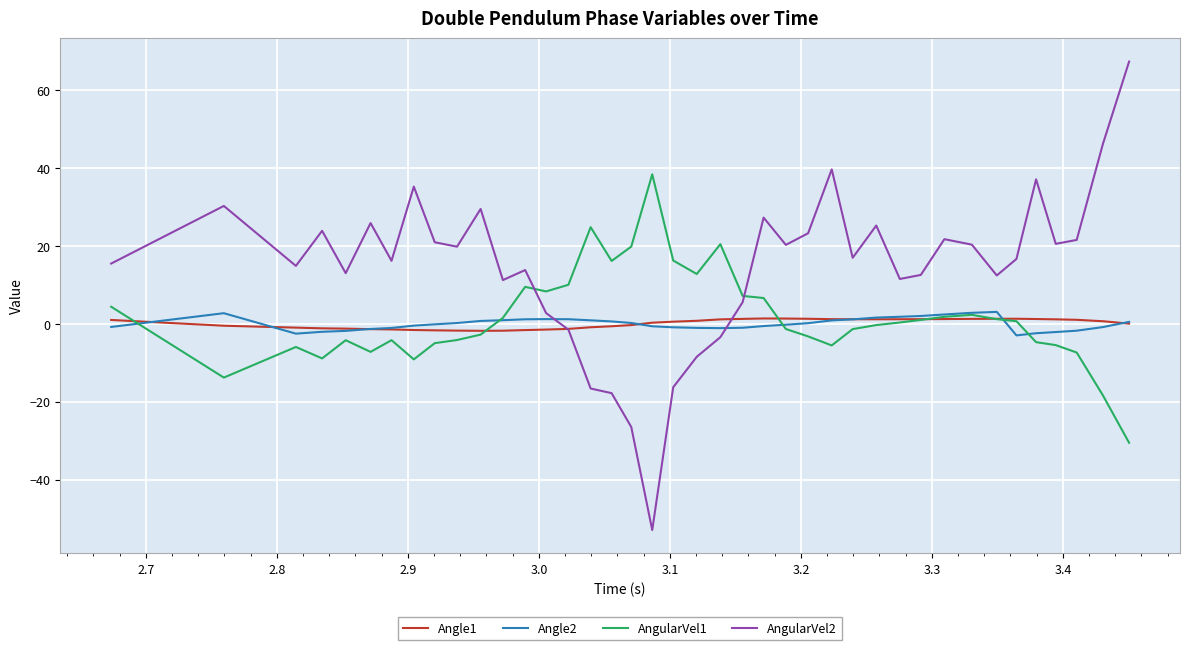

What is the minimum value for Angle2?

-3.0